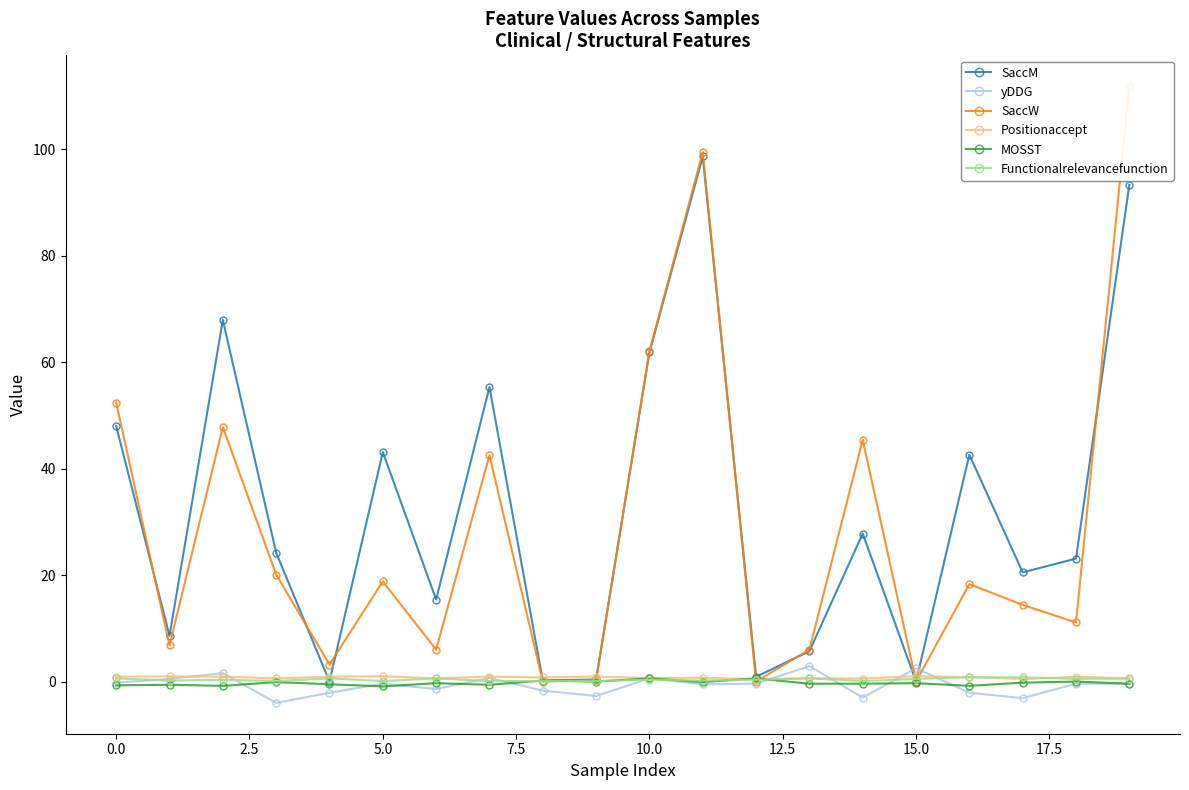

Reading left to right, list all the values displayed in this chart.

SaccM: 48.0	8.6	67.9	24.2	0.0	43.1	15.4	55.3	0.2	0.4	61.8	98.6	0.9	5.7	27.8	0.0	42.6	20.5	23.1	93.3
yDDG: -0.2	0.5	1.6	-4.0	-2.1	-0.4	-1.4	0.7	-1.7	-2.7	0.6	-0.5	-0.4	2.9	-3.0	2.5	-2.1	-3.1	-0.4	-0.4
SaccW: 52.4	6.8	47.8	20.1	3.2	18.8	6.0	42.5	0.0	0.3	62.0	99.4	0.0	6.0	45.4	0.0	18.3	14.4	11.1	111.8
Positionaccept: 0.9	1.0	0.9	0.6	0.9	1.0	0.6	0.9	0.8	0.9	0.7	0.7	0.5	0.6	0.6	1.0	0.8	0.5	0.9	0.6
MOSST: -0.7	-0.6	-0.8	-0.1	-0.5	-0.9	-0.3	-0.6	0.2	0.0	0.6	-0.1	0.6	-0.4	-0.4	-0.3	-0.8	-0.2	0.0	-0.4
Functionalrelevancefunction: 0.6	0.2	0.3	0.1	0.6	0.1	0.6	0.1	0.1	0.1	0.3	0.2	0.3	0.6	0.1	0.5	0.8	0.8	0.5	0.6